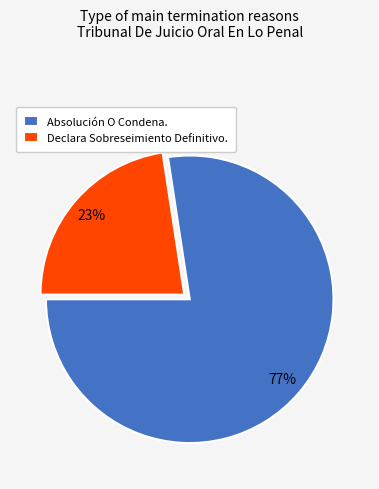

To the nearest percent, what portion does Declara Sobreseimiento Definitivo. represent?

23%